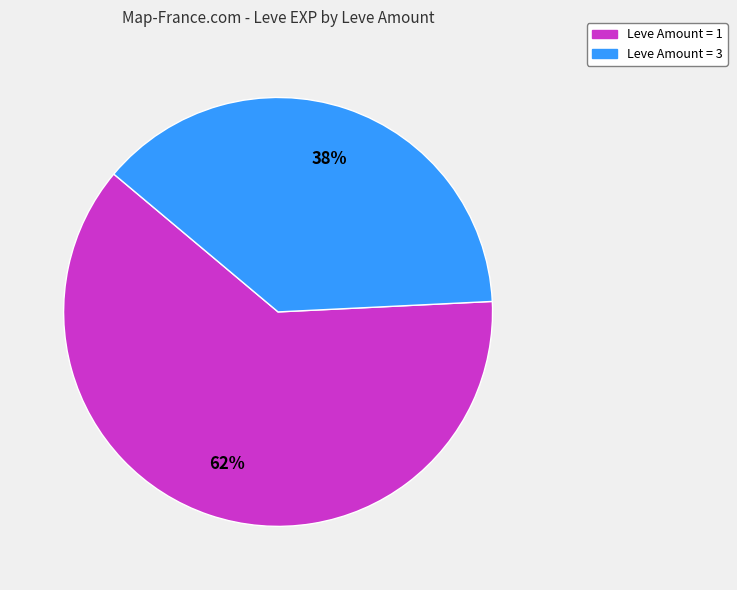

To the nearest percent, what is the average slice percentage?

50%